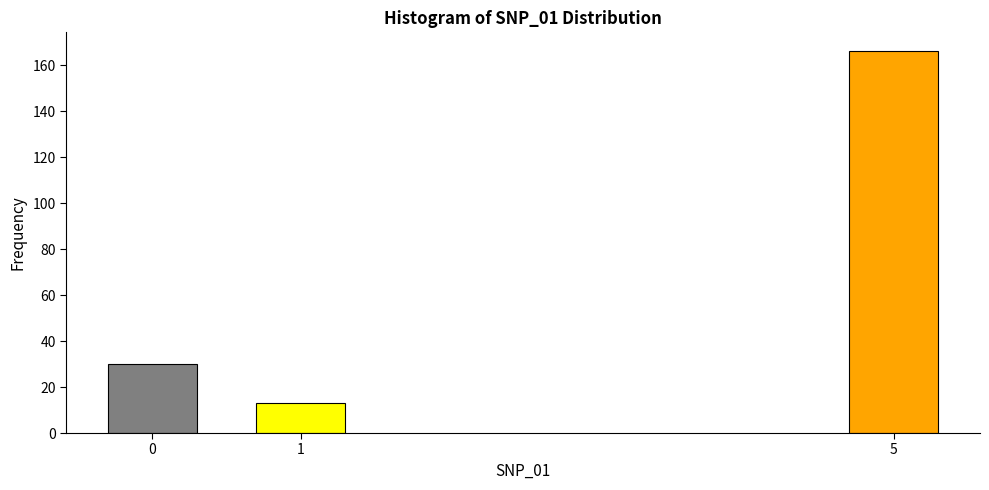

Reading left to right, transcribe all the data shown in this chart.

30	13	166